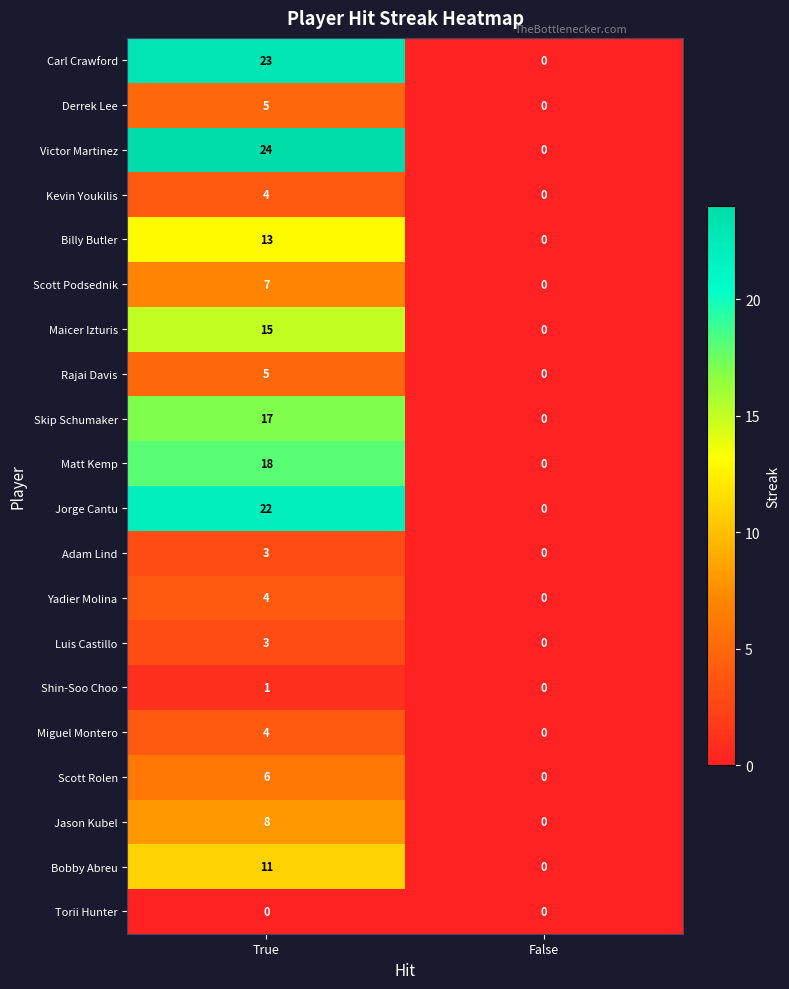

What is the difference between the Miguel Montero values at True and False?

4